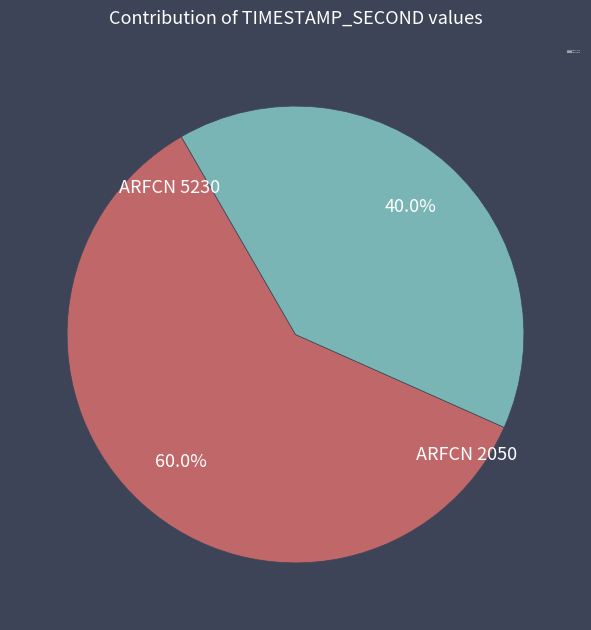

Count the number of slices in the pie.

2